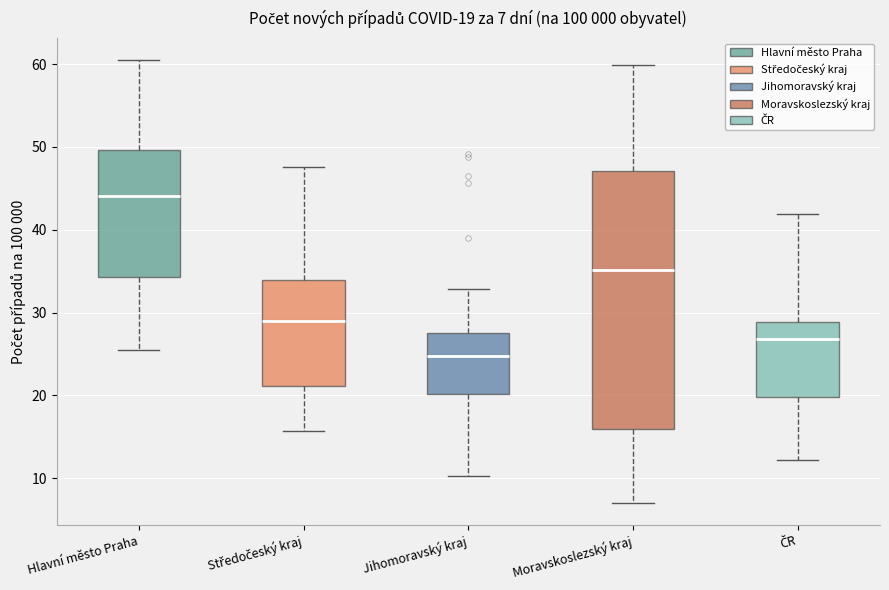

Which box's median line is the highest?

Hlavní město Praha